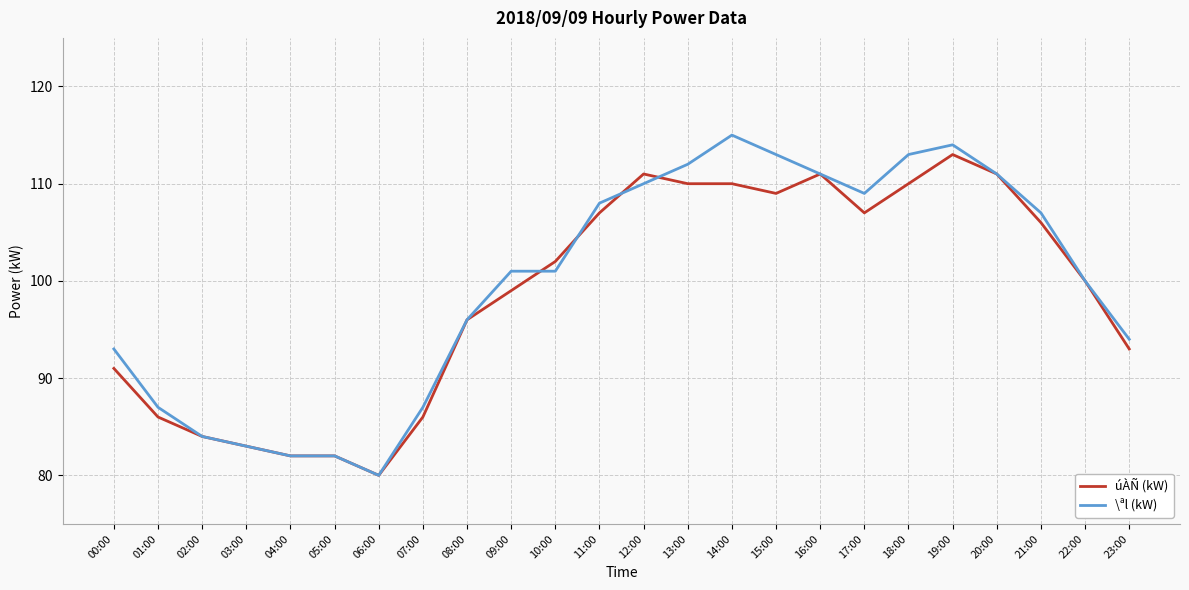

Is it true that úÀÑ (kW) equals 161 at 08:00?

False